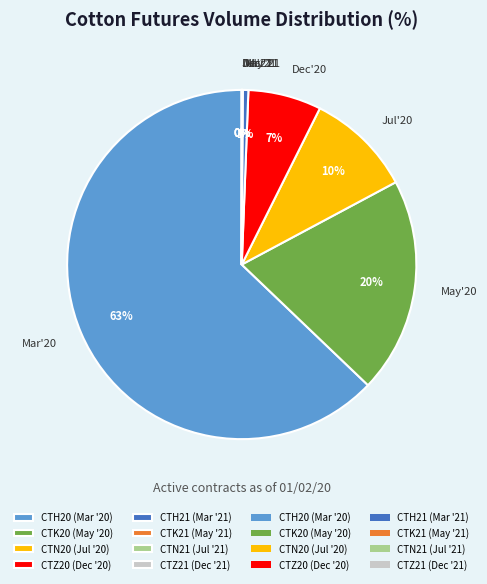

Does any single category account for the majority?

Yes